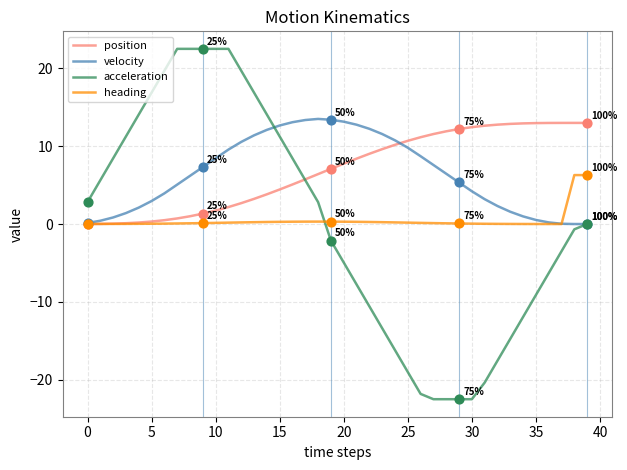

Which series has the widest spread of values?

acceleration